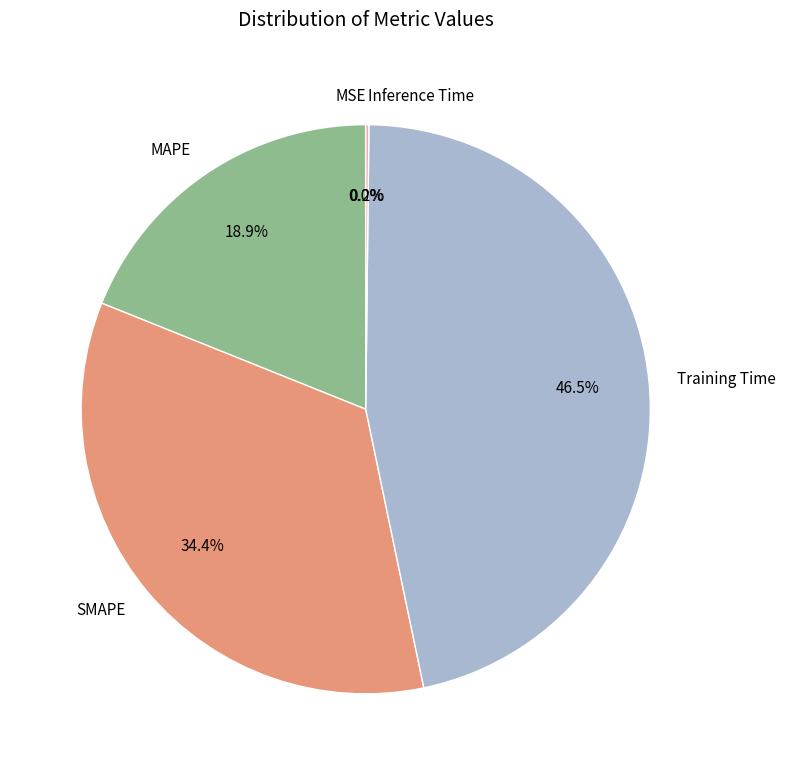

Does SMAPE represent more than half of the total?

No